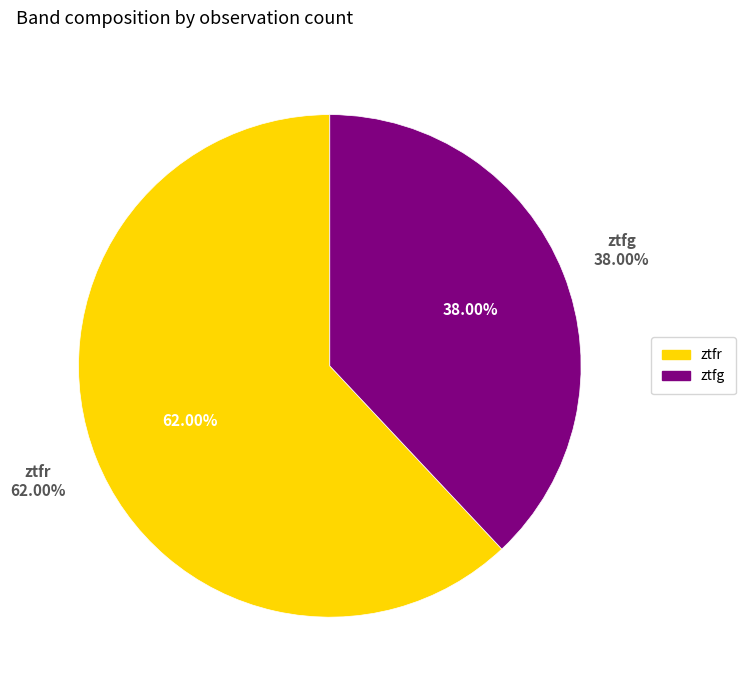

To the nearest percent, what is the difference between the largest and smallest slice percentages?

24%